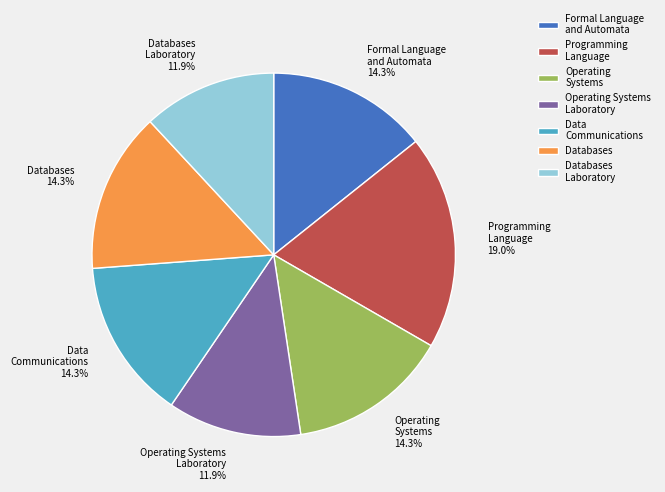

Which has a higher value, Operating Systems or Operating Systems Laboratory?

Operating Systems